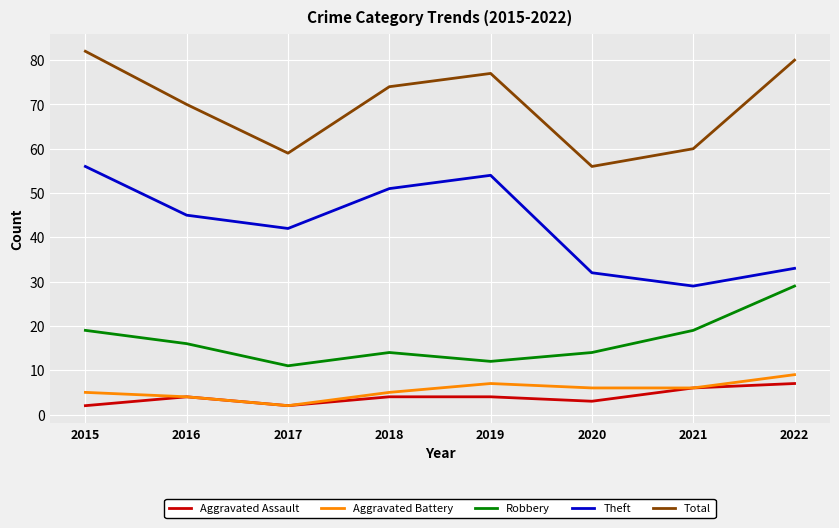

The value of Total at 2018 is 98. True or false?

False